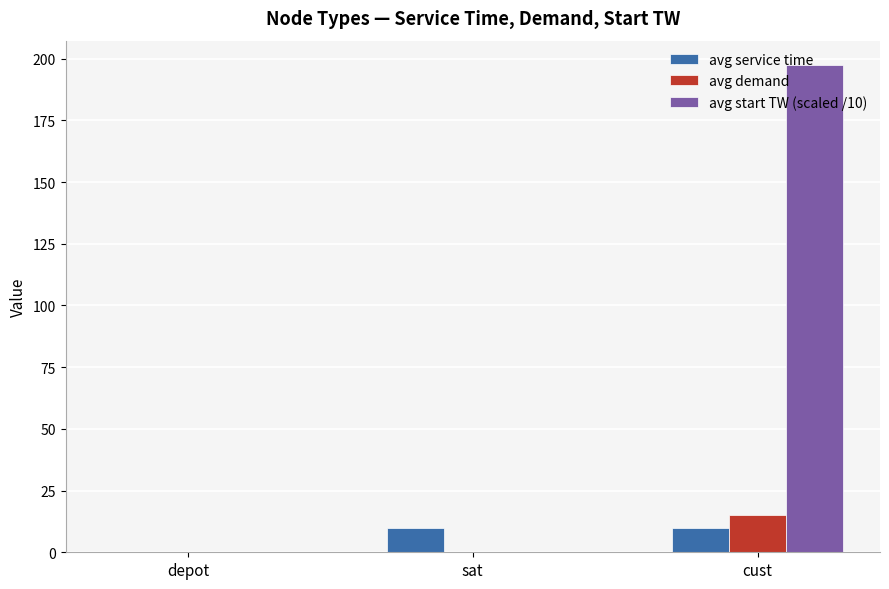

What is the sum of the avg service time values at sat and depot?

10.0